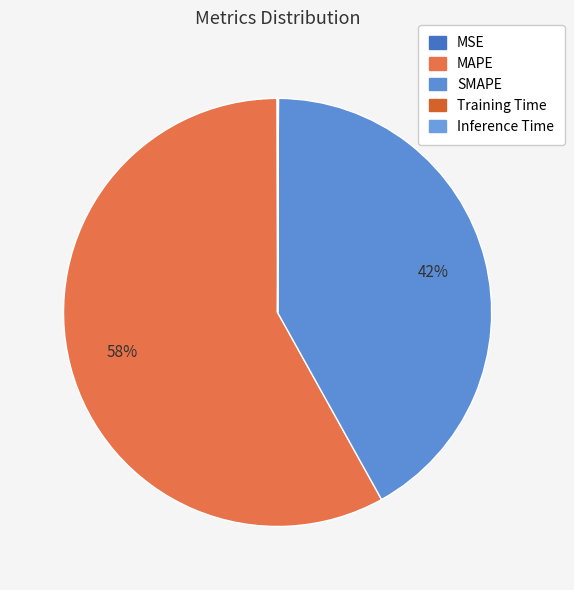

Count the number of slices in the pie.

5